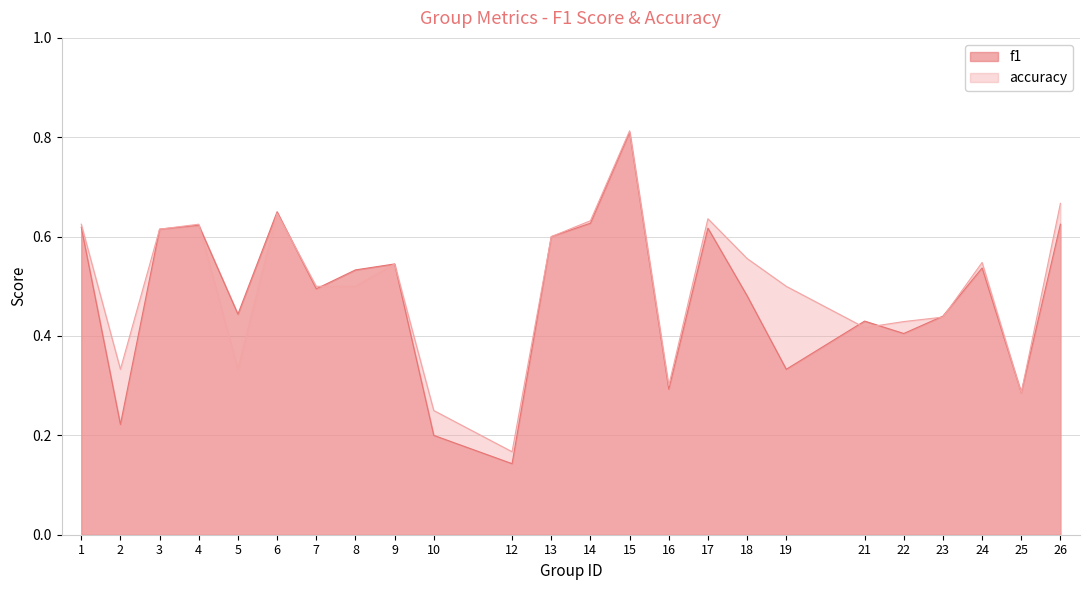

What is the greatest value displayed?

0.8